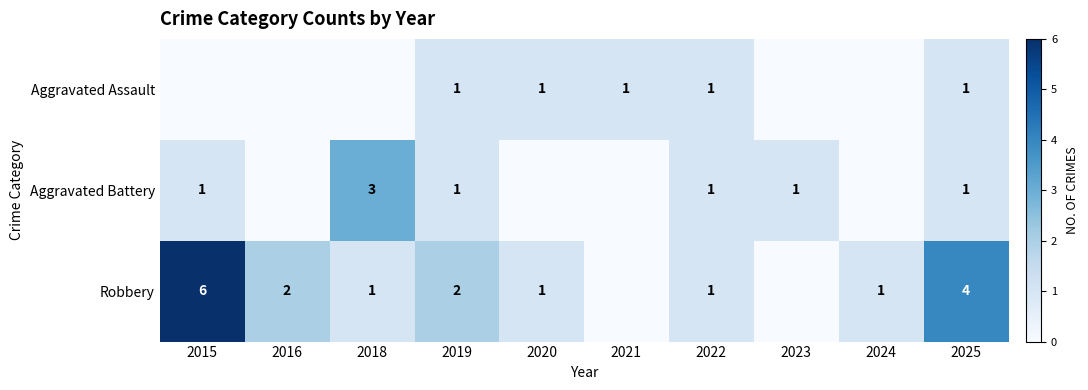

What is the difference between the highest and lowest values at 2020?

1